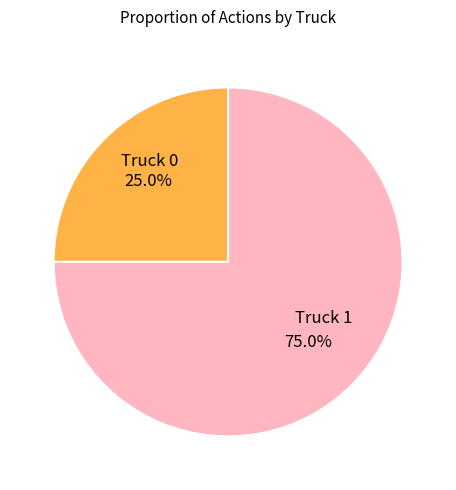

Rank the categories by value from lowest to highest.

Truck 0, Truck 1